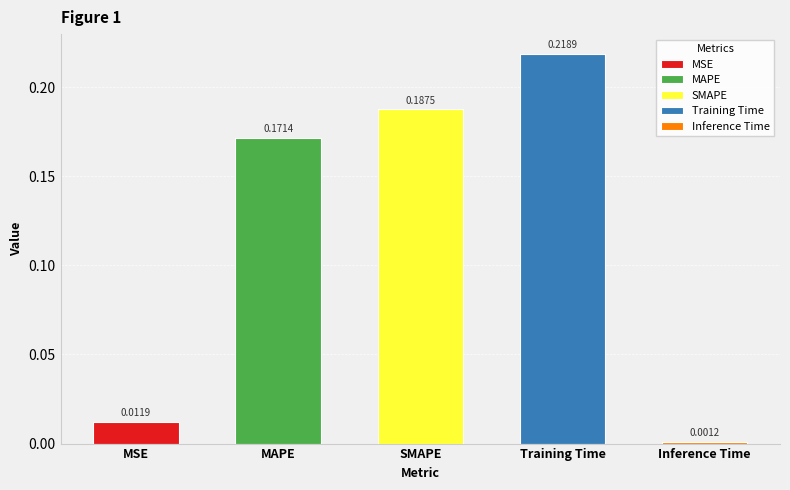

What is the difference between the maximum and minimum values?

0.2